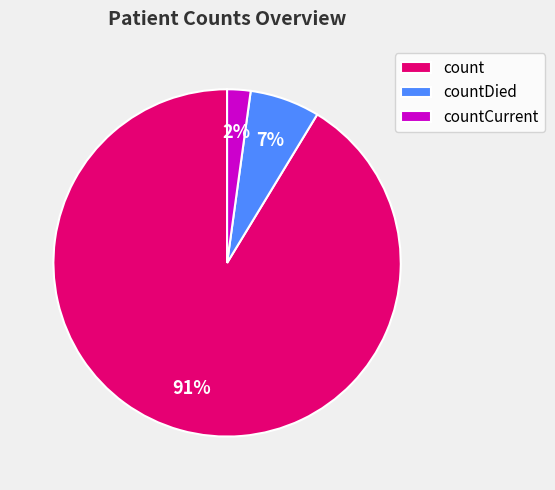

How many segments does this pie chart have?

3